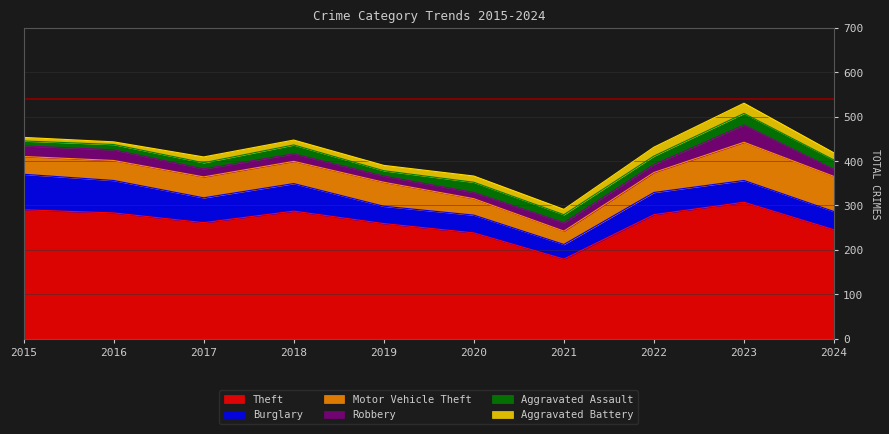

Which series has the largest total across all categories?

Theft